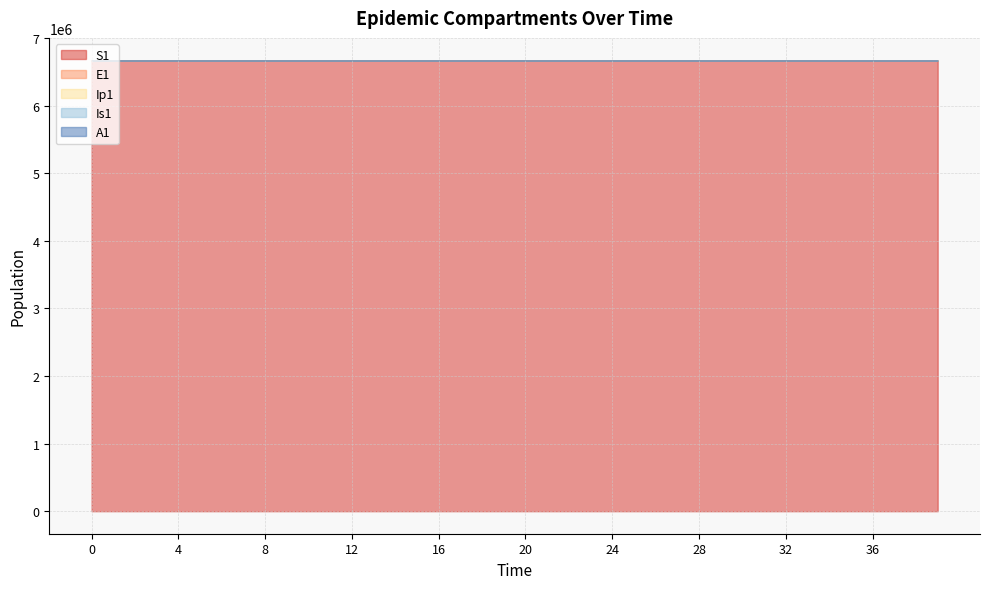

Reading right to left, transcribe all the data shown in this chart.

S1: 6667646.1	6668298.9	6668827.7	6669256.1	6669603.1	6669884.2	6670111.9	6670296.4	6670445.8	6670566.8	6670664.8	6670744.2	6670808.5	6670860.6	6670902.8	6670937.0	6670964.7	6670987.1	6671005.2	6671020.0	6671031.9	6671041.5	6671049.3	6671055.7	6671060.8	6671065.0	6671068.3	6671071.0	6671073.2	6671075.0	6671076.5	6671077.7	6671078.6	6671079.4	6671080.0	6671080.5	6671081.0	6671081.3	6671081.6	6671082.0
E1: 1496.2	1212.0	981.8	795.3	644.2	521.8	422.7	342.4	277.3	224.6	182.0	147.4	119.4	96.7	78.3	63.4	51.4	41.6	33.7	27.3	22.1	17.9	14.5	11.8	9.5	7.7	6.2	5.1	4.1	3.3	2.7	2.2	1.8	1.4	1.1	0.9	0.7	0.5	0.3	0.0
Ip1: 233.0	188.7	152.9	123.8	100.3	81.3	65.8	53.3	43.2	35.0	28.3	22.9	18.6	15.1	12.2	9.9	8.0	6.5	5.2	4.3	3.4	2.8	2.3	1.8	1.5	1.2	1.0	0.8	0.6	0.5	0.4	0.3	0.3	0.2	0.2	0.1	0.1	0.1	0.0	0.0
Is1: 538.2	436.0	353.1	286.1	231.7	187.7	152.0	123.1	99.7	80.8	65.4	53.0	42.9	34.8	28.2	22.8	18.5	15.0	12.1	9.8	8.0	6.5	5.2	4.2	3.4	2.8	2.3	1.9	1.5	1.3	1.0	0.9	0.8	0.7	0.6	0.6	0.6	0.7	0.8	1.0
A1: 292.8	237.1	192.1	155.6	126.0	102.1	82.7	67.0	54.3	43.9	35.6	28.8	23.4	18.9	15.3	12.4	10.1	8.1	6.6	5.3	4.3	3.5	2.8	2.3	1.9	1.5	1.2	1.0	0.8	0.6	0.5	0.4	0.3	0.2	0.2	0.1	0.1	0.0	0.0	0.0